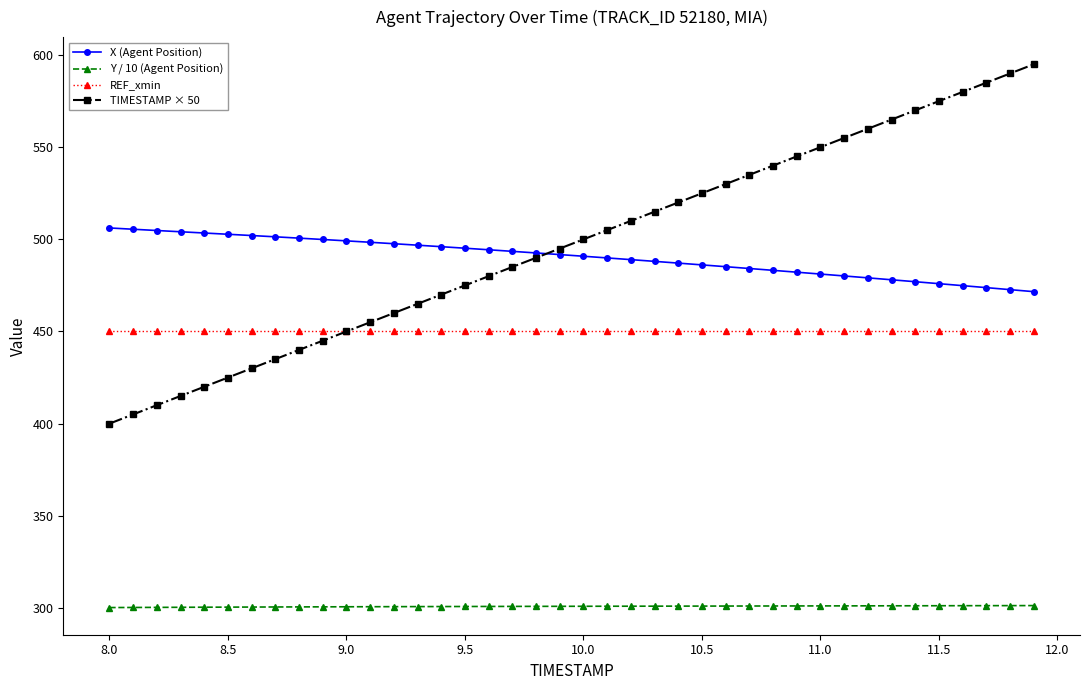

How many lines are shown in the chart?

4